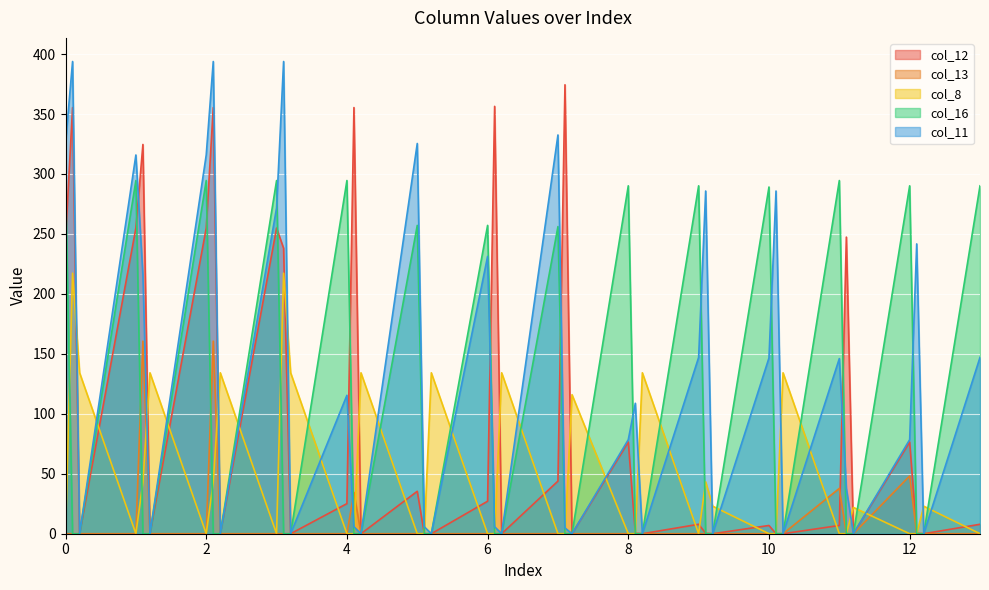

Which series ends up on top after the final intersection of col_11 and col_8?

col_11